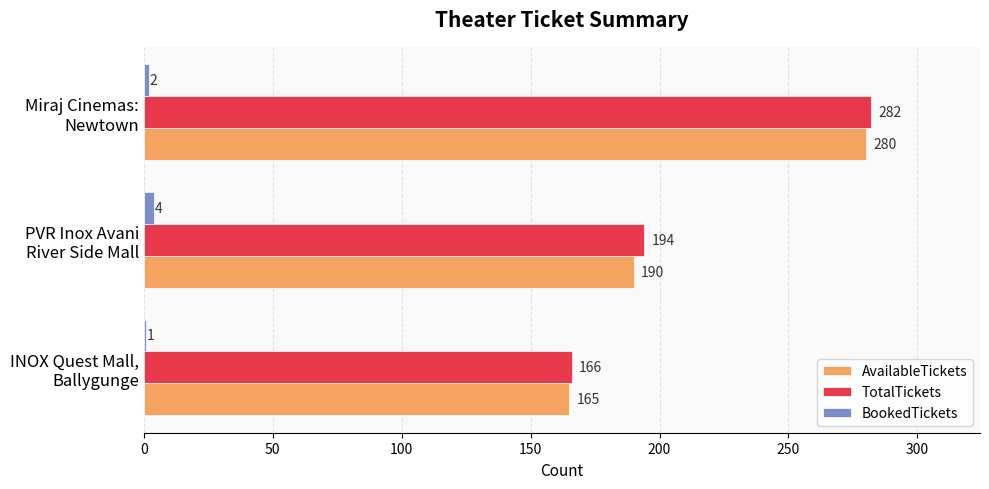

At how many categories does at least one series exceed 8?

3